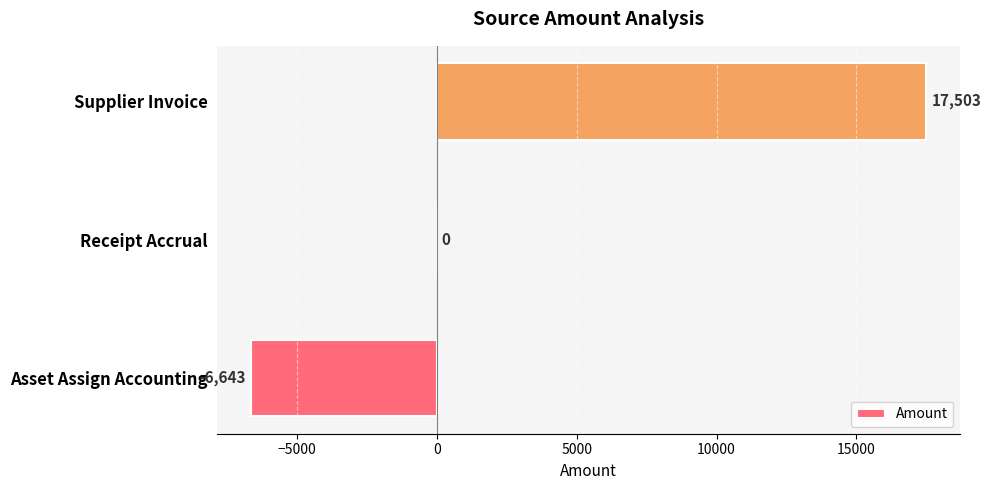

Is it true that the value at Receipt Accrual is 0?

True